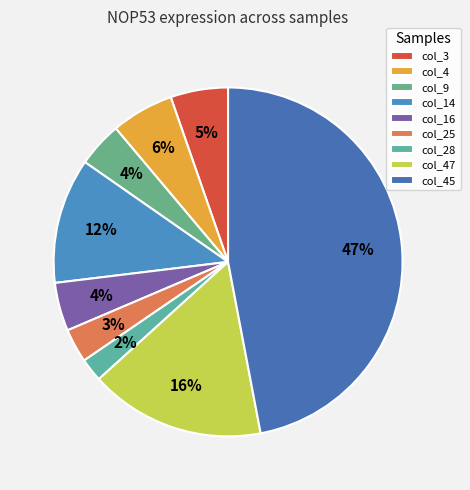

To the nearest percent, what is the combined percentage of col_14 and col_3?

17%